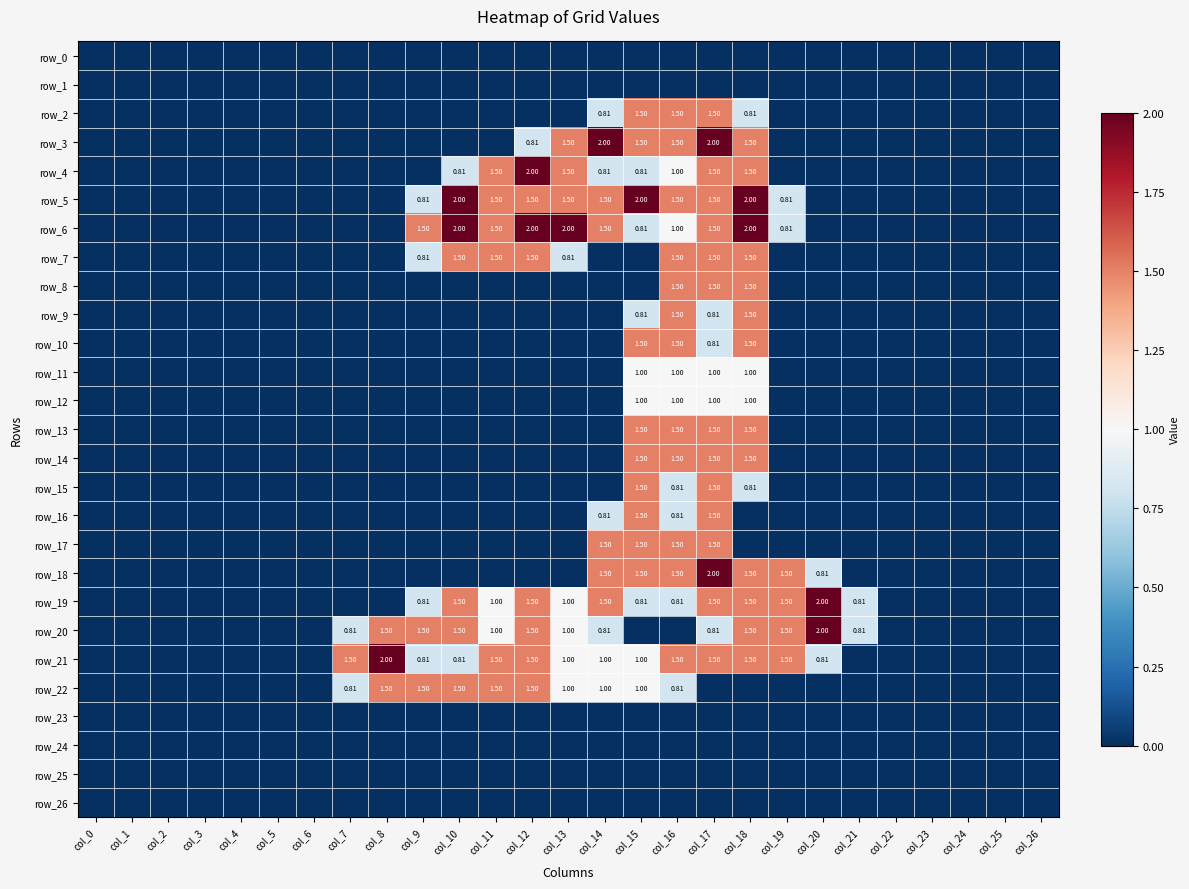

How many values in the row_14 series exceed 0?

4